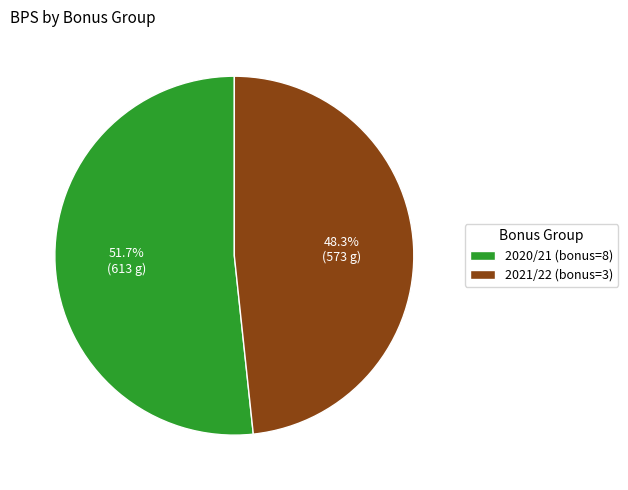

Which has a higher value, 2021/22 (bonus=3) or 2020/21 (bonus=8)?

2020/21 (bonus=8)